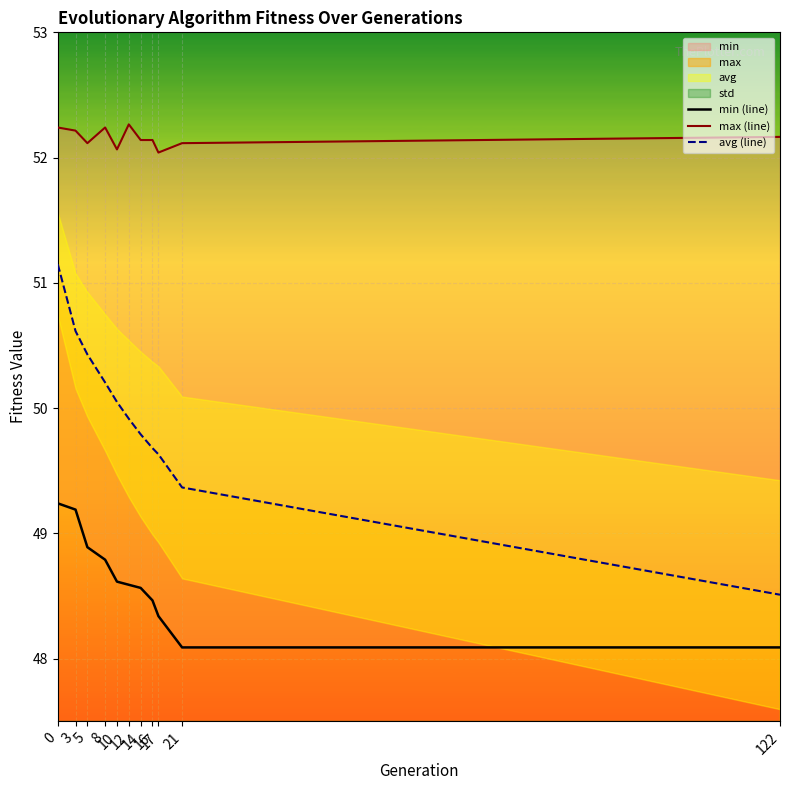

What is the average value of the avg (line) series?

49.9